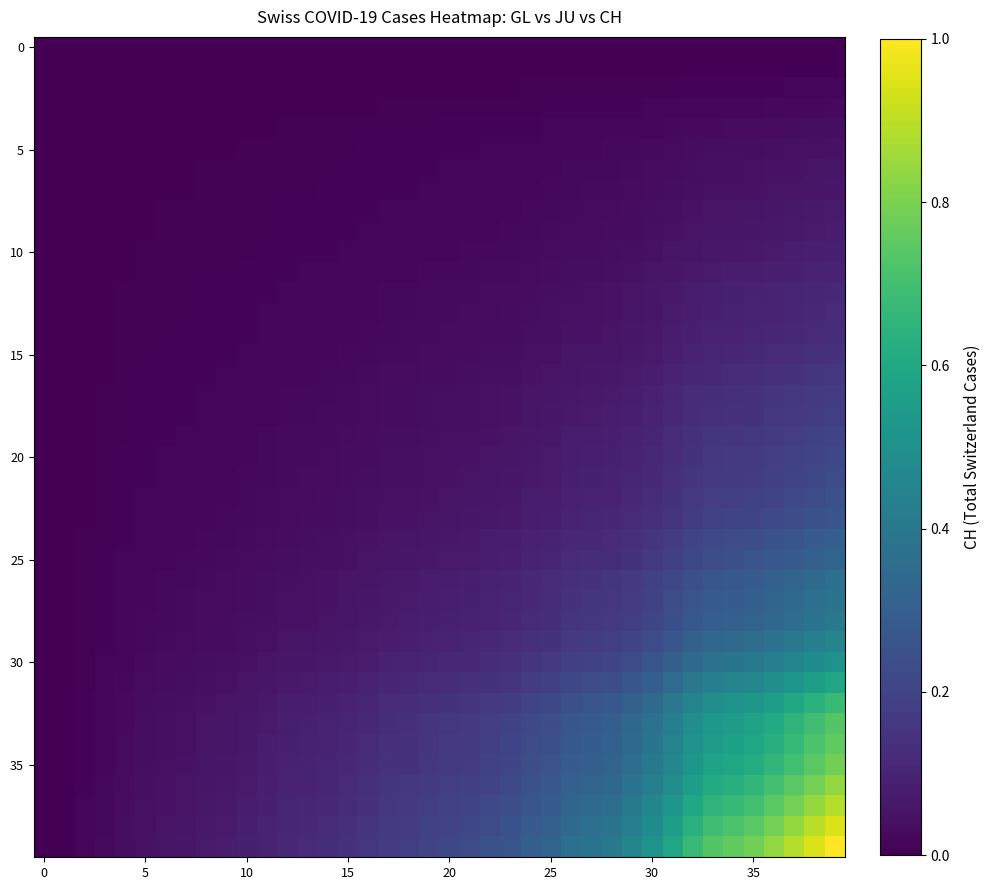

At how many categories does at least one series exceed 0?

39